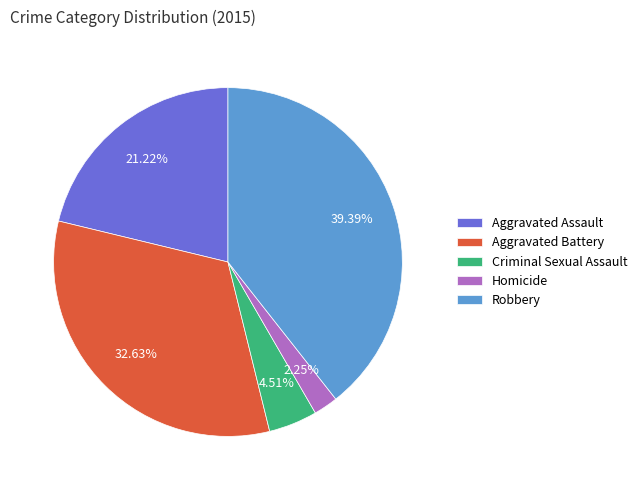

Count the number of slices in the pie.

5